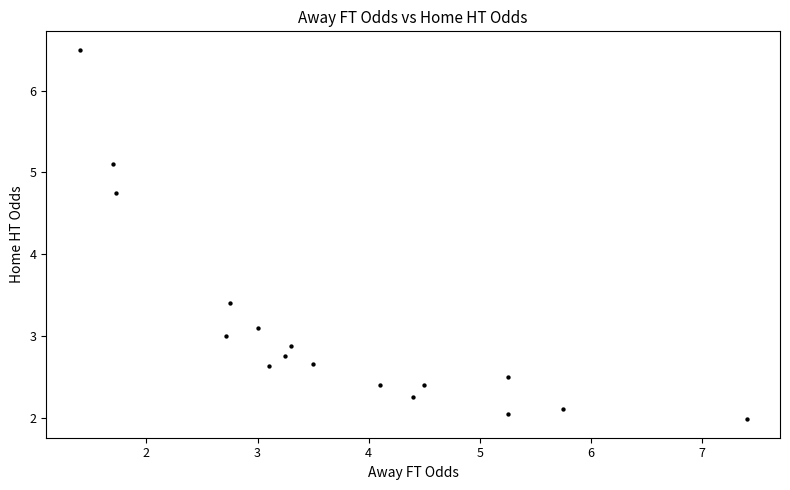

What is the range of X values (max minus min)?

6.0